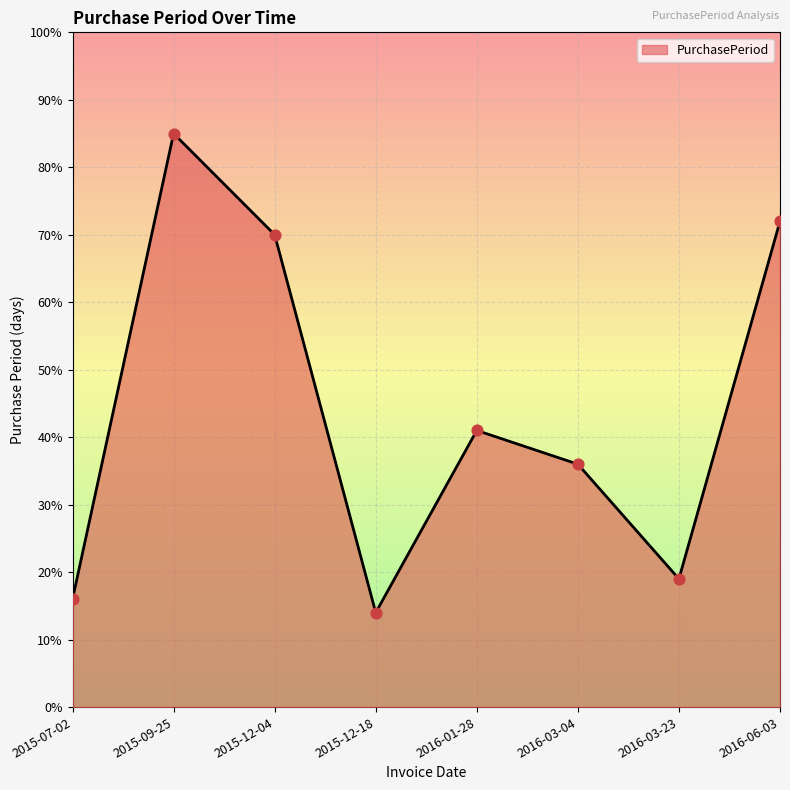

Approximately how many times larger is the value at 2016-03-23 compared to 2015-07-02?

1.2